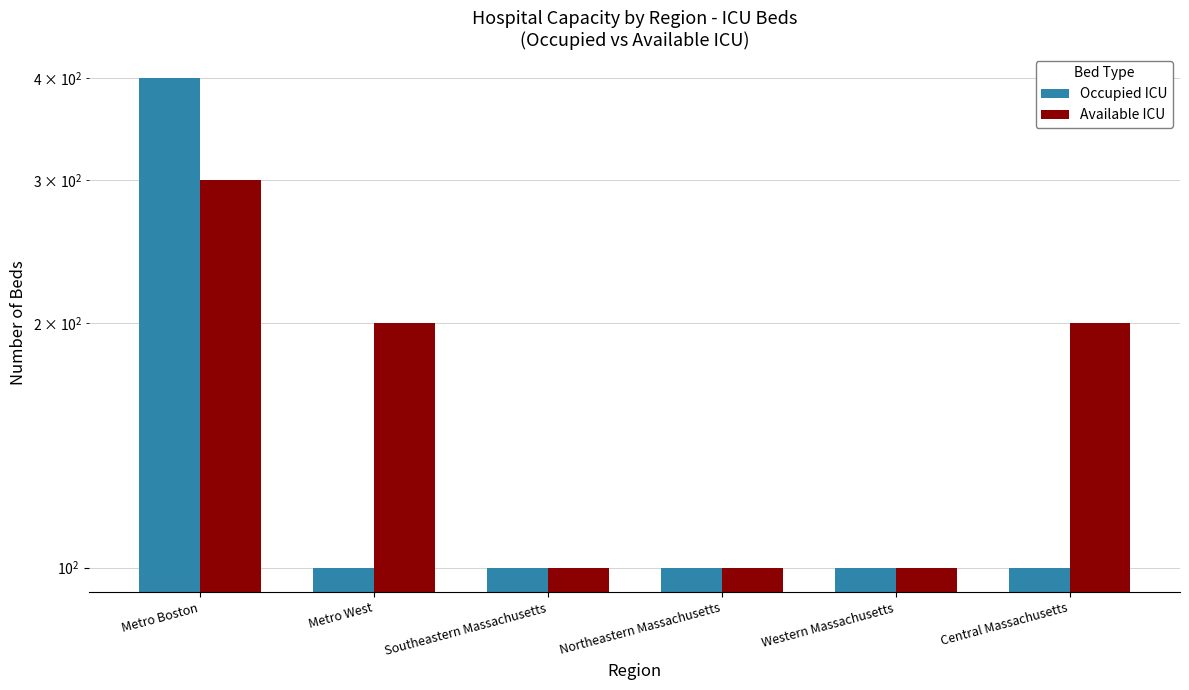

Reading left to right, transcribe all the data shown in this chart.

Occupied ICU: 400	100	100	100	100	100
Available ICU: 300	200	100	100	100	200